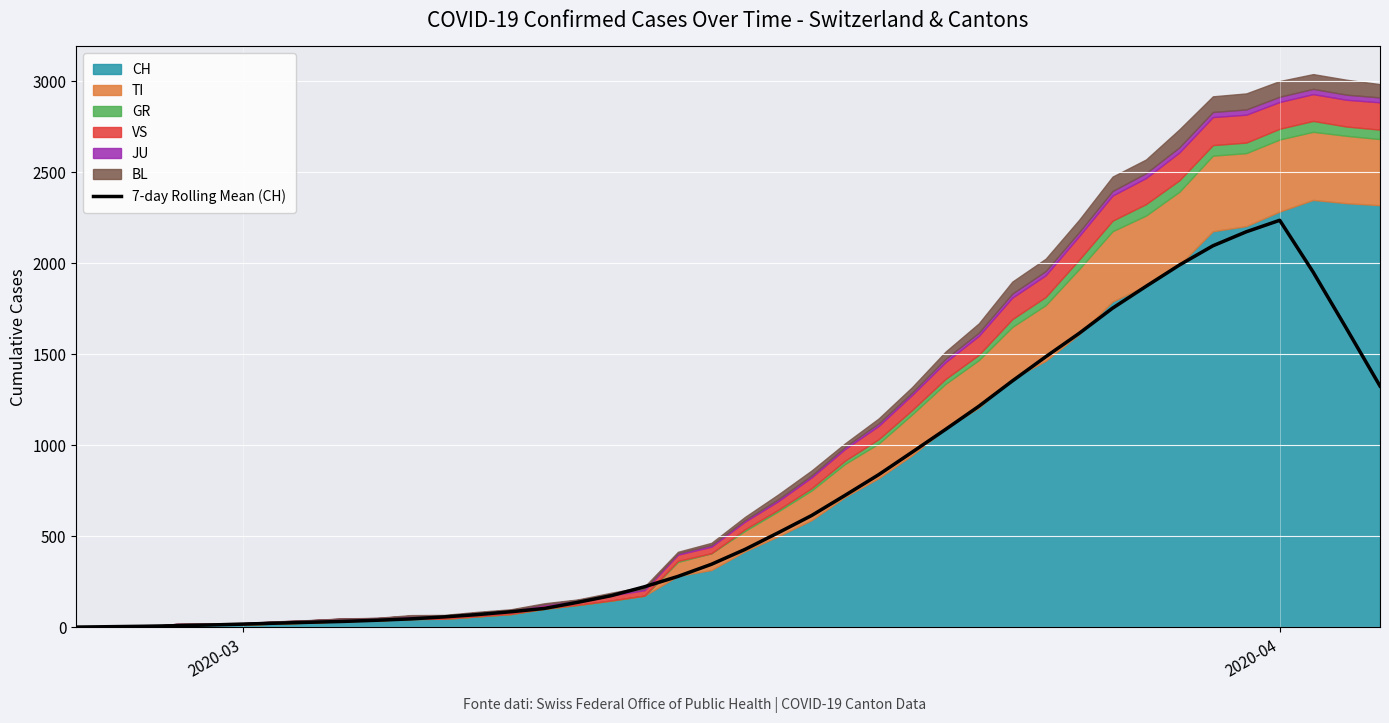

The value of 7-day Rolling Mean (CH) at 2020-04 is 2237.0. True or false?

True